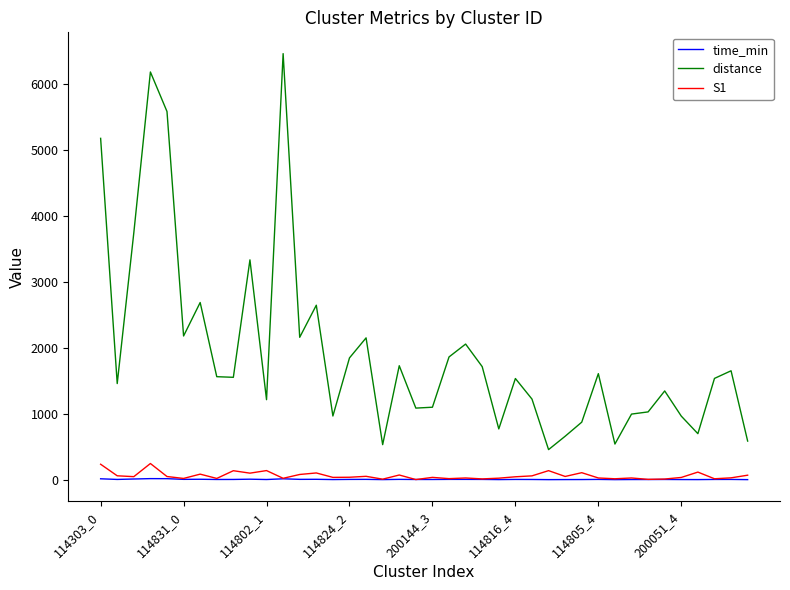

Which series has the largest total across all categories?

distance